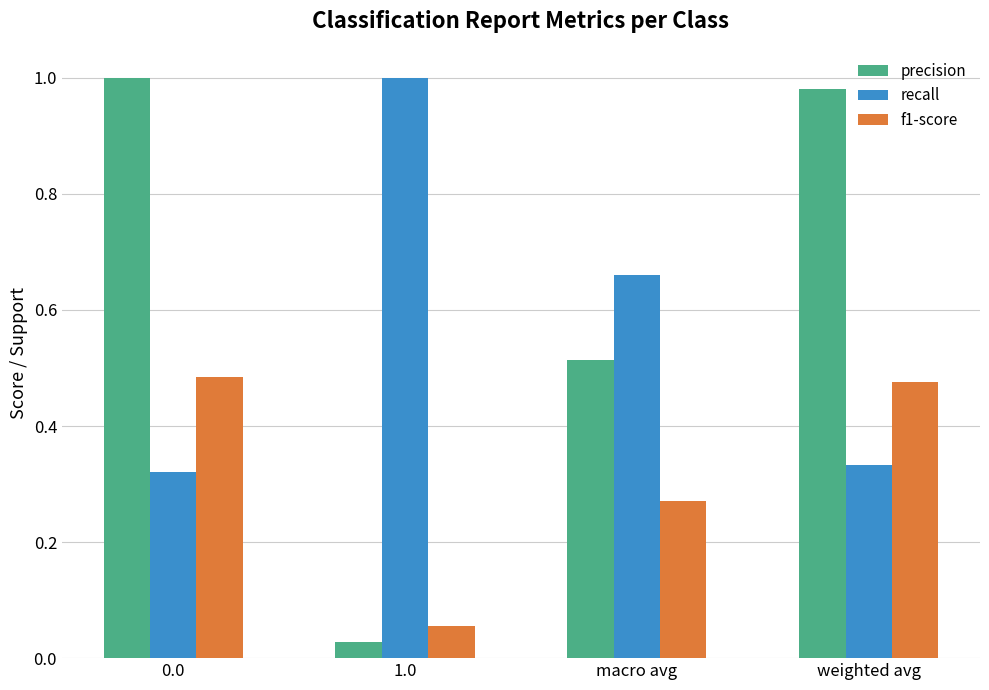

Is the value of recall at macro avg greater than the value of precision at 0.0?

No